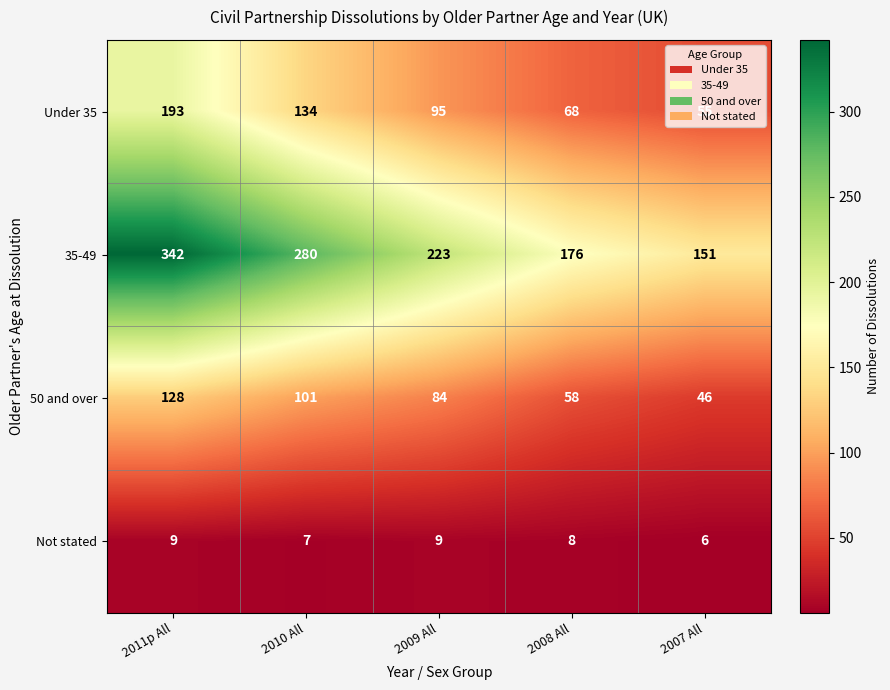

What is the minimum value for 35-49?

151